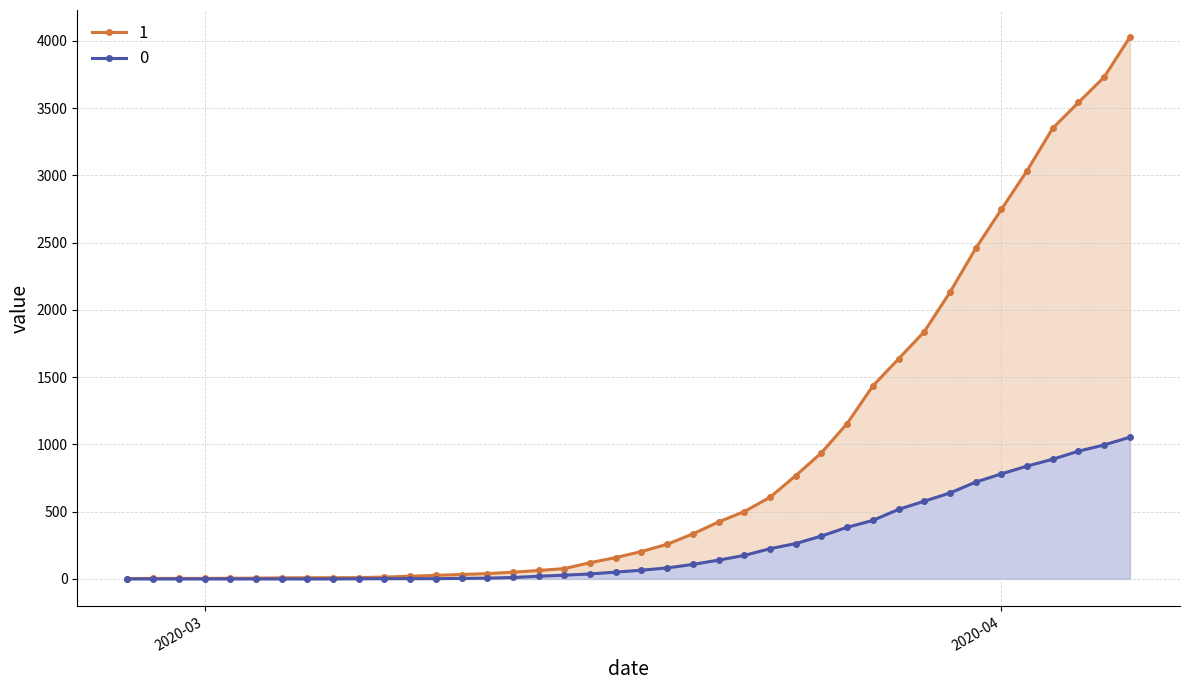

List the series in order of their peak value, lowest first.

0, 1